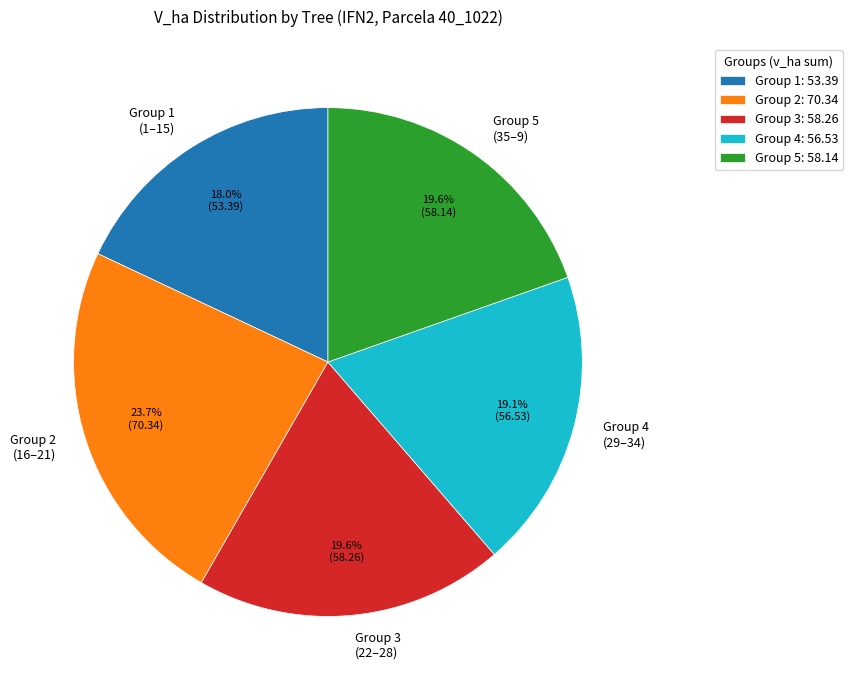

Combined, do Group 4 (29–34) and Group 3 (22–28) account for over 50%?

No